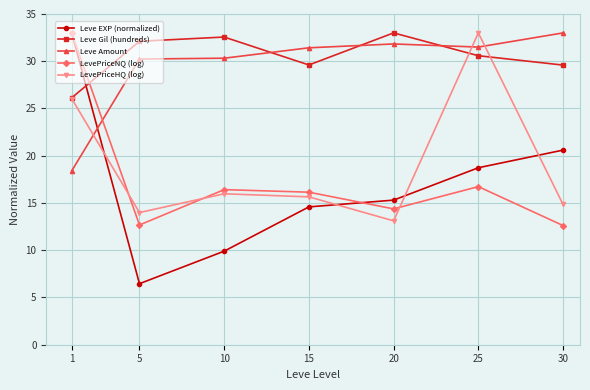

Rank the series at 30 from highest to lowest value.

Leve Amount, Leve Gil (hundreds), Leve EXP (normalized), LevePriceHQ (log), LevePriceNQ (log)